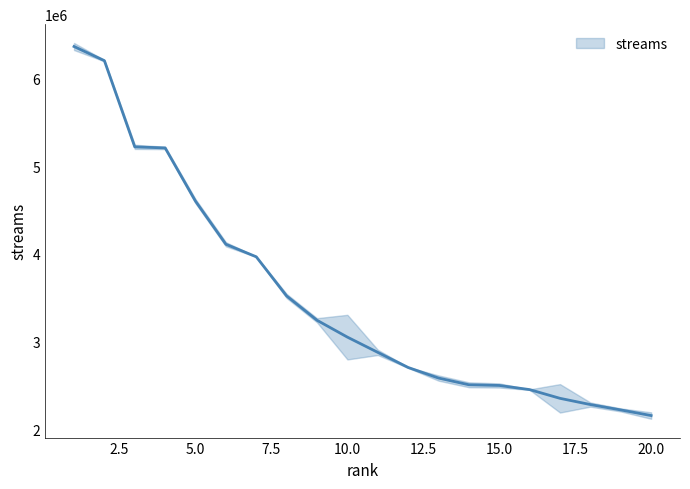

Reading left to right, what are all the values shown in this chart?

6364340	6202823	5219799	5207521	4600015	4108832	3965886	3519185	3242029	3049695	2875966	2703597	2582974	2506261	2498568	2451189	2351632	2280631	2219491	2155109